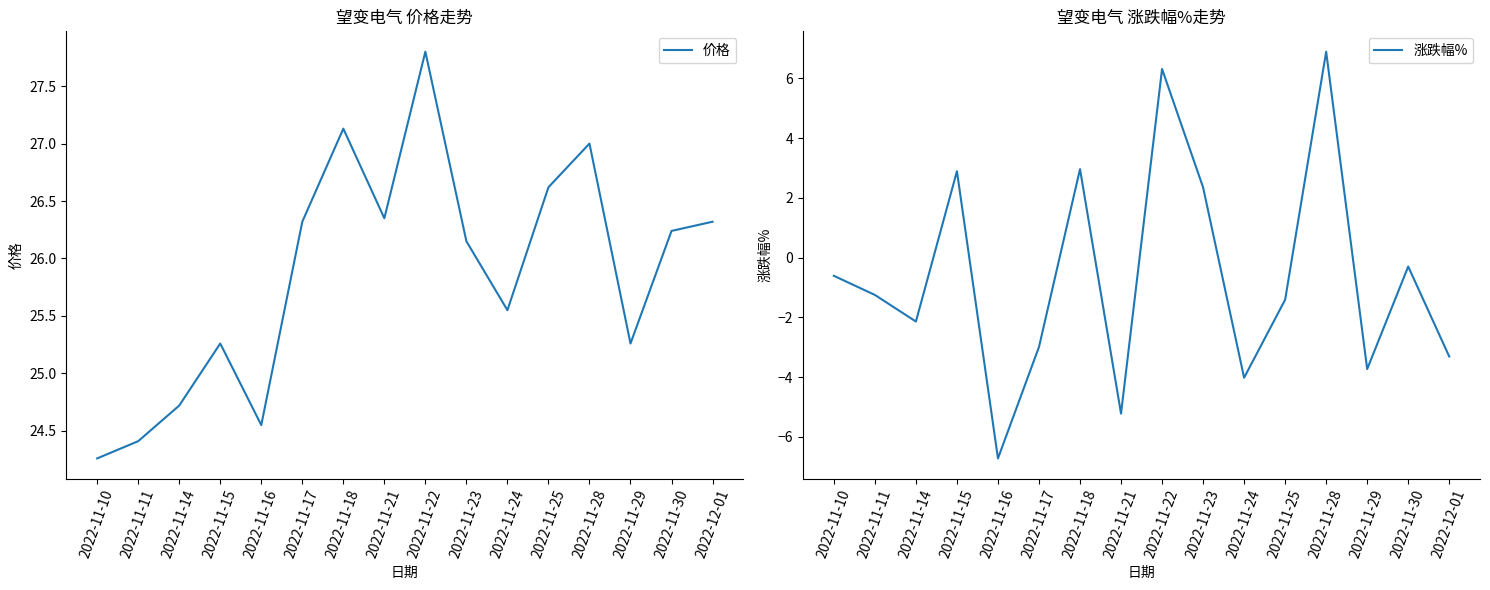

What are all the series names shown in the legend?

价格, 涨跌幅%